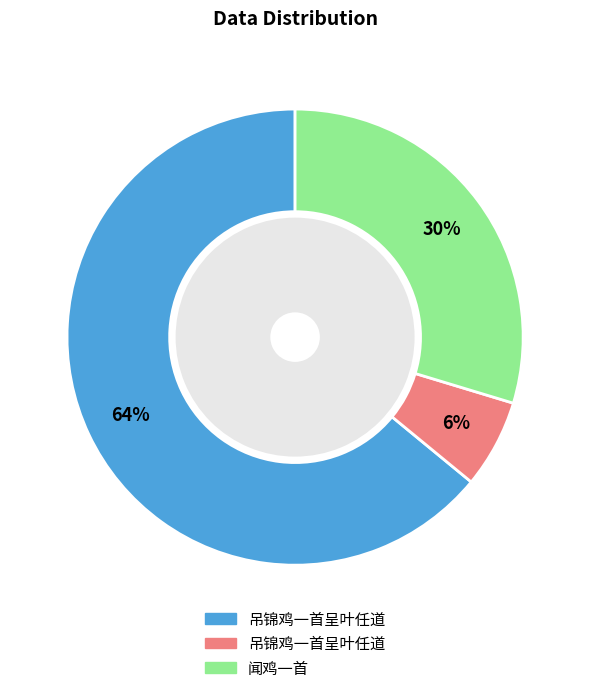

To the nearest percent, what portion does 吊锦鸡一首呈叶任道 (86058) represent?

6%